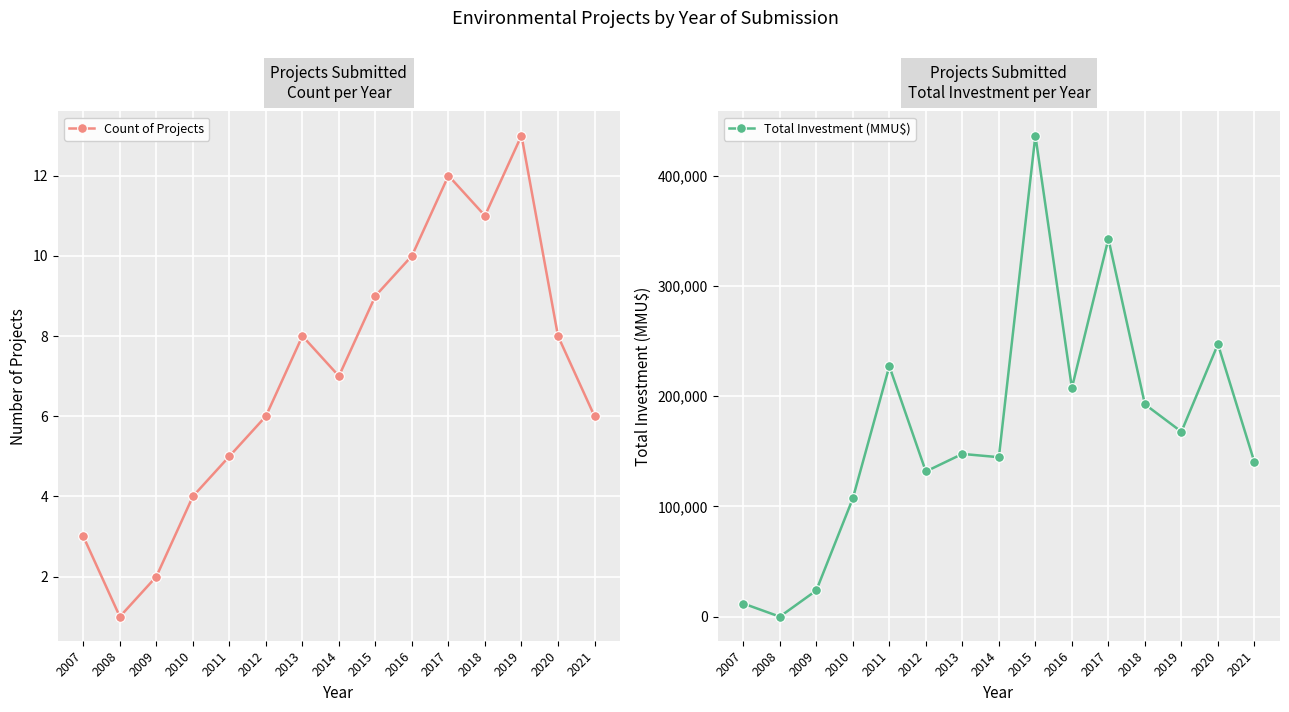

What is the approximate value of Total Investment (MMU$) at 2017?

342555